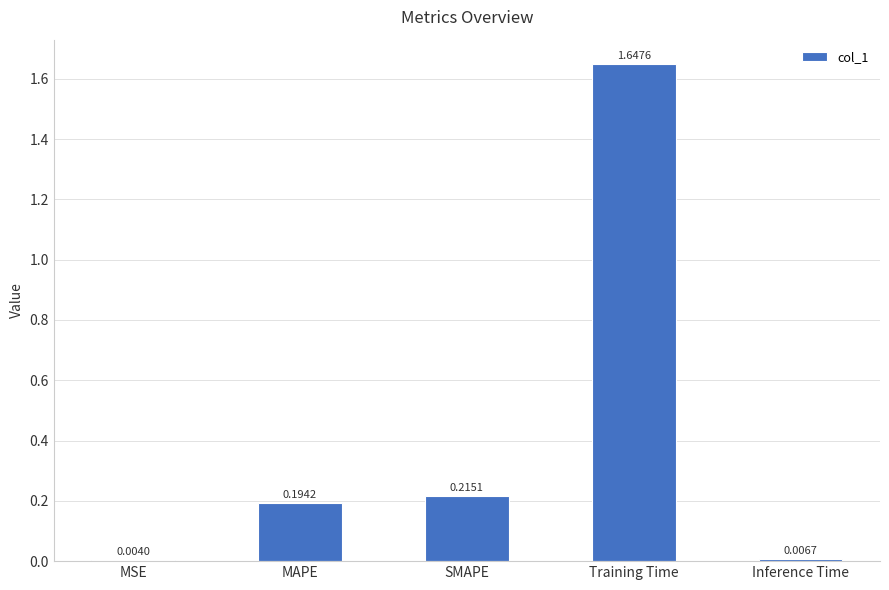

True or false: the data shows 2.9 at Training Time.

False